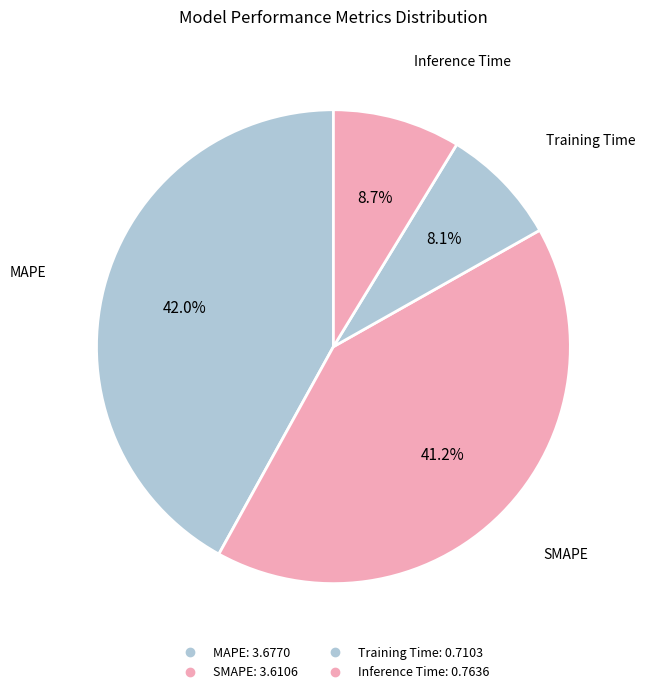

Which category has the smallest portion of the pie?

Training Time